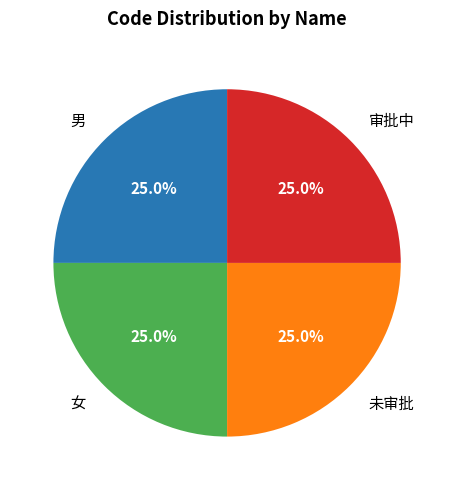

Is there any slice that represents more than half of the pie?

No